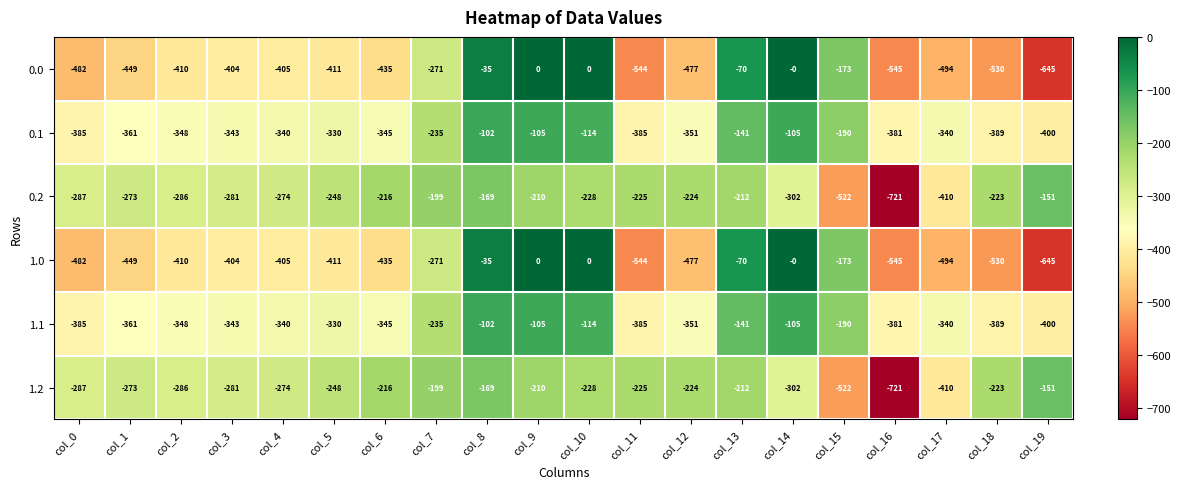

What is the lowest value of the 0.1 series?

-400